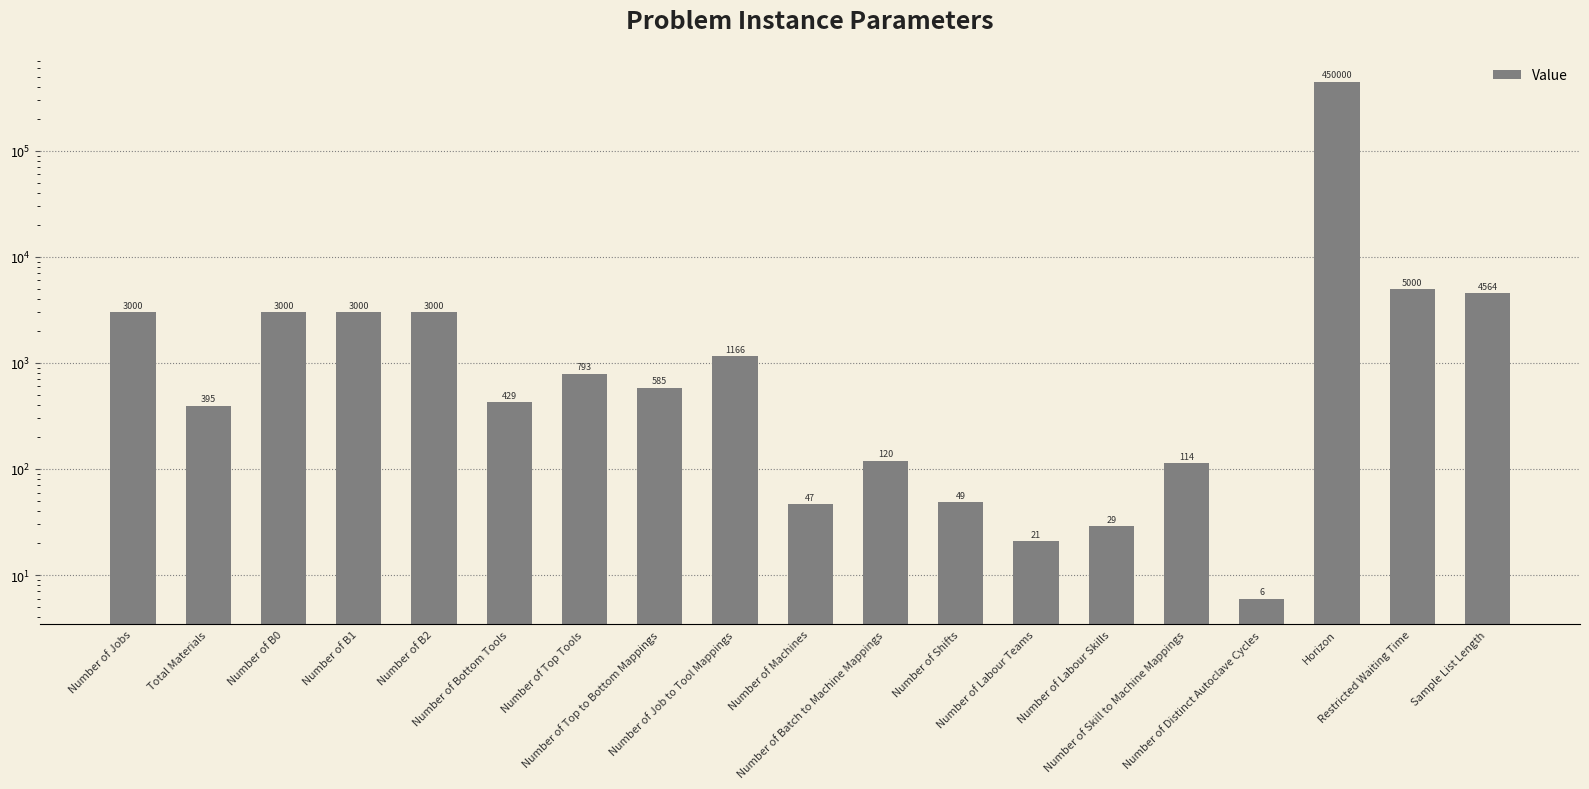

What is the average value?

25017